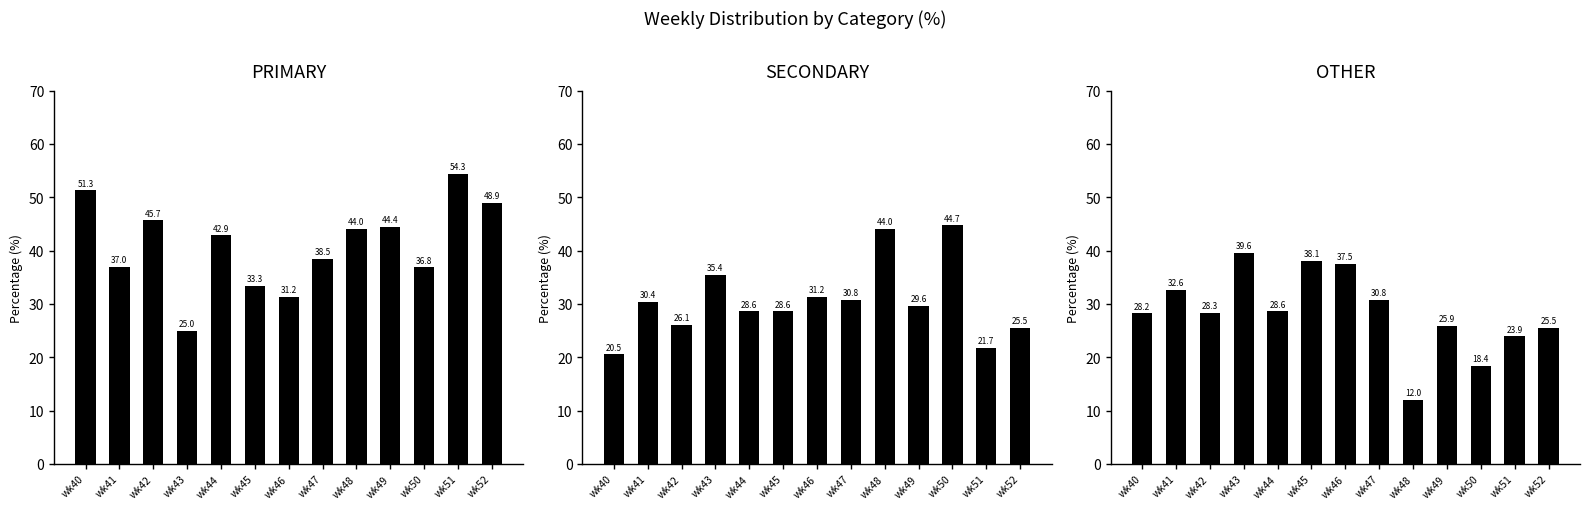

What is the approximate value of SECONDARY at wk51?

21.7